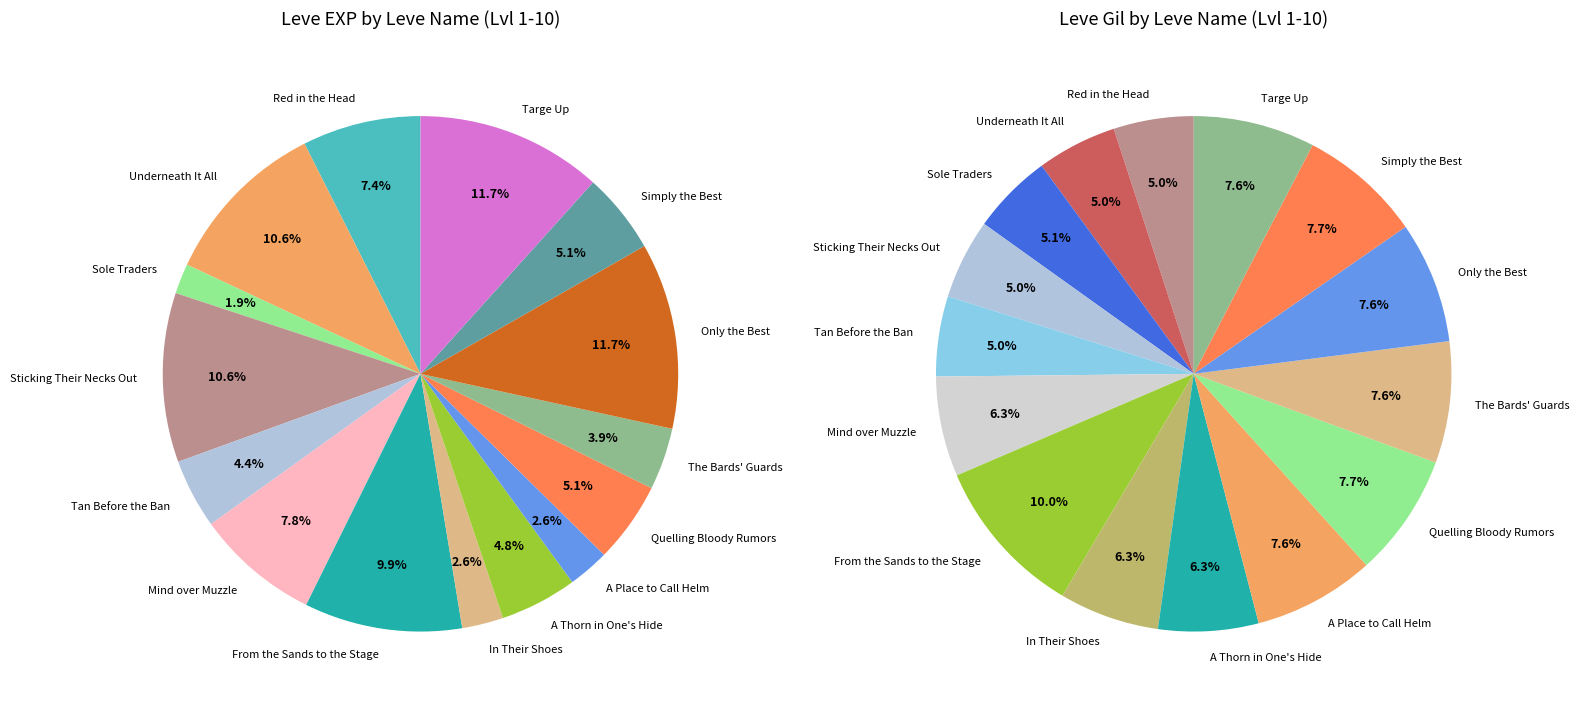

Between From the Sands to the Stage and A Thorn in One's Hide, which is larger?

From the Sands to the Stage